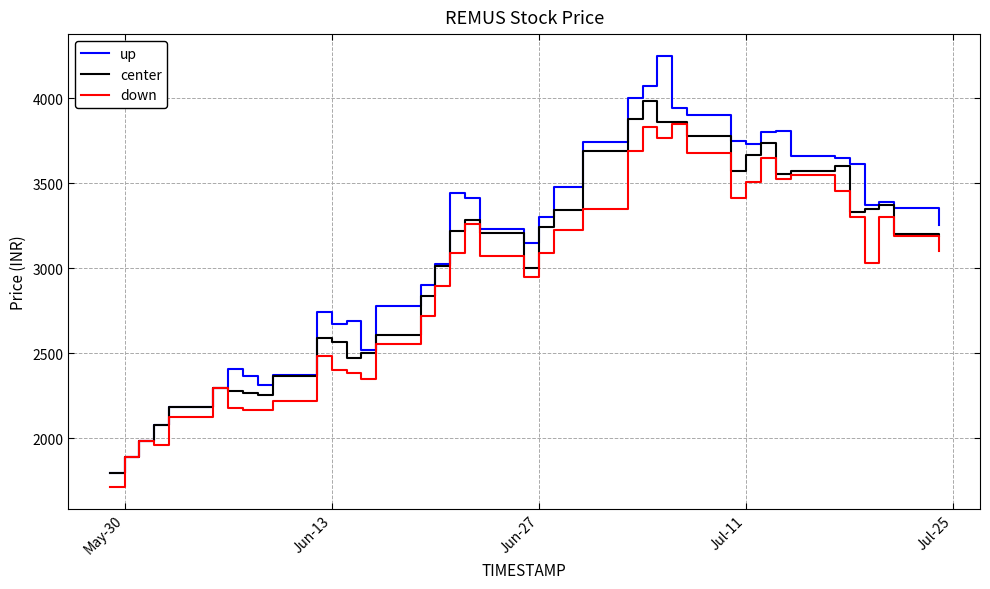

List the series in order of their peak value, highest first.

up, center, down